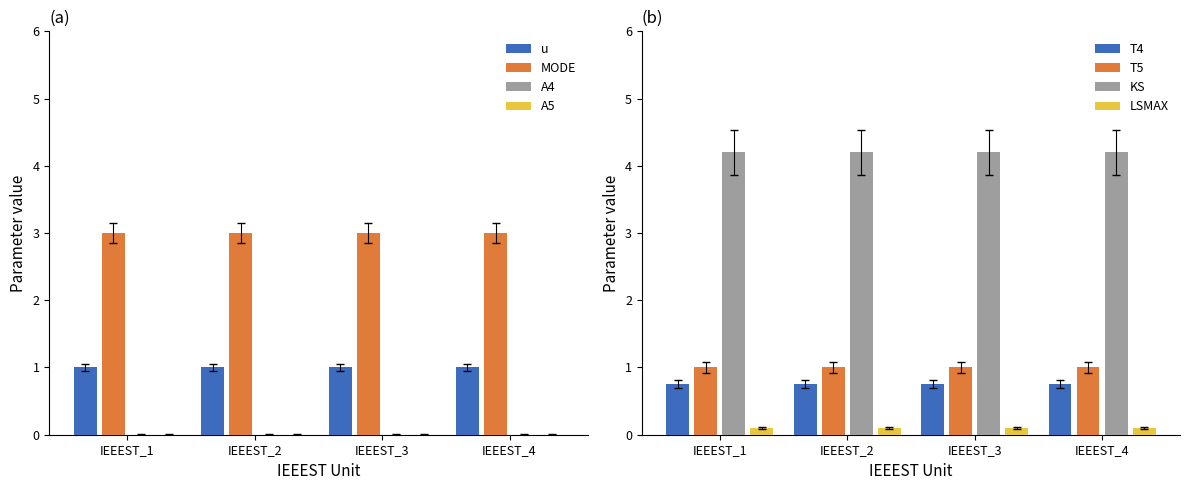

Where is MODE nearest to the value 3?

IEEEST_1